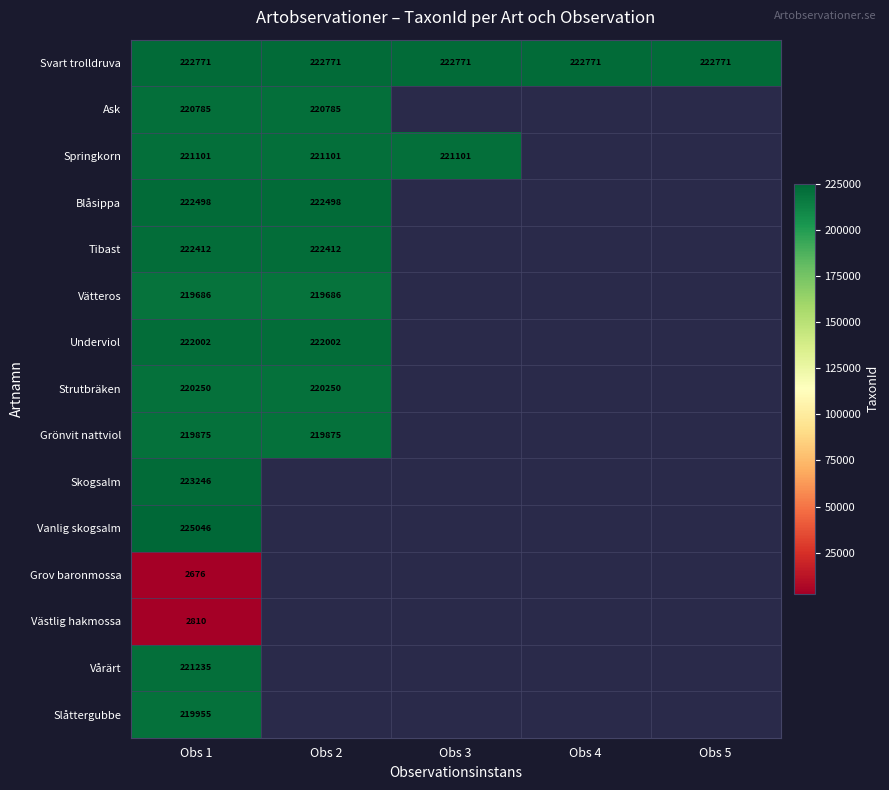

What is the difference between the highest and lowest values at Obs 1?

222370